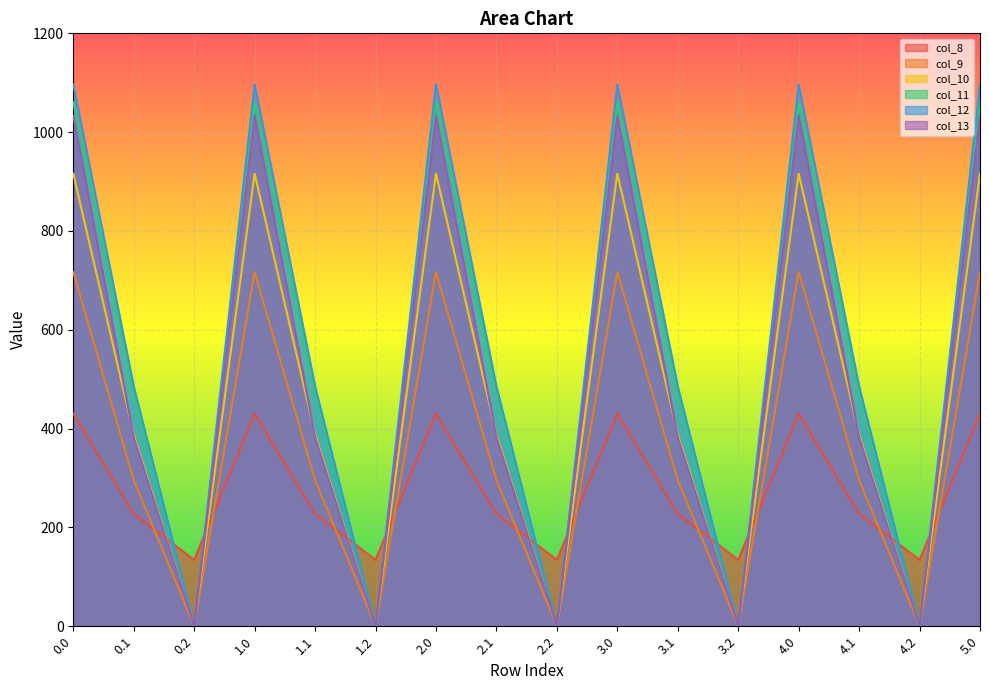

Is it true that col_11 equals 687.0 at 3.0?

False